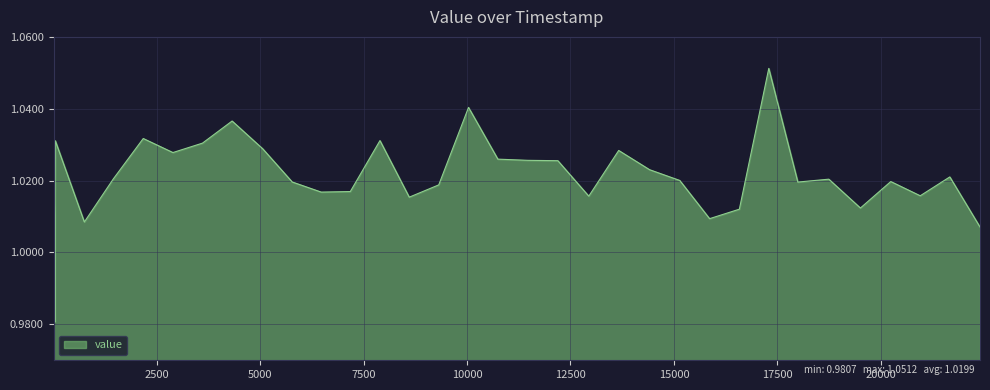

Does the chart display data point markers on the line(s)?

No